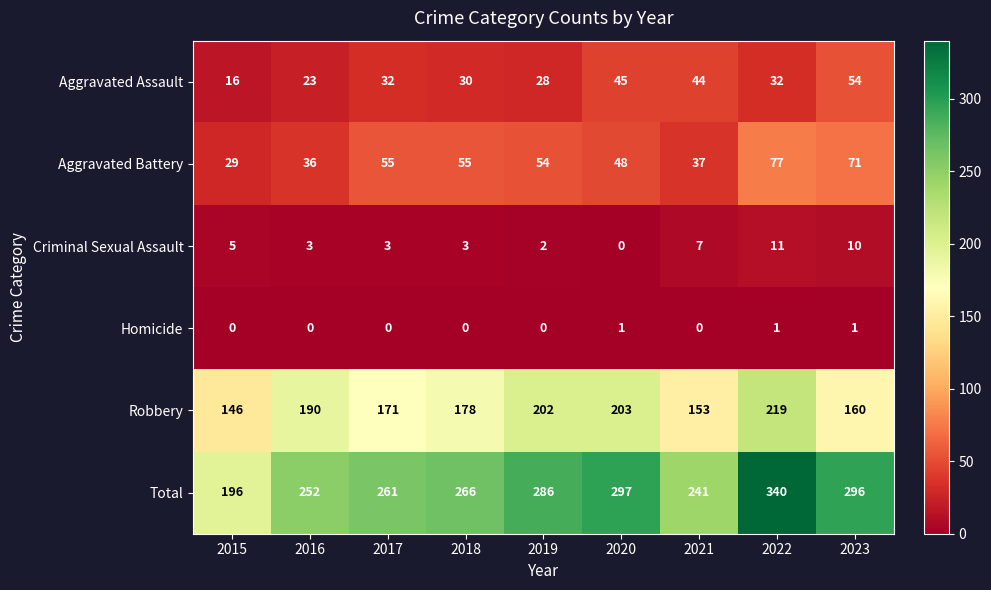

What value does the Aggravated Battery series have at 2016, to the nearest 10?

40